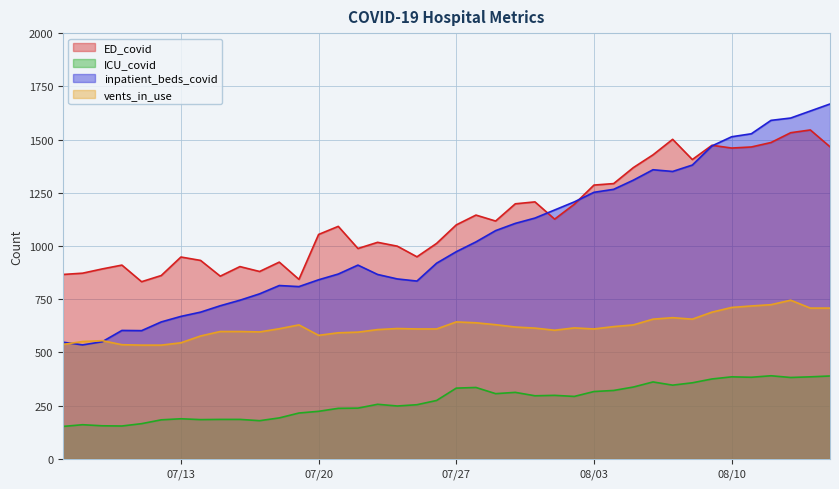

What is the lowest value of the vents_in_use series?

534